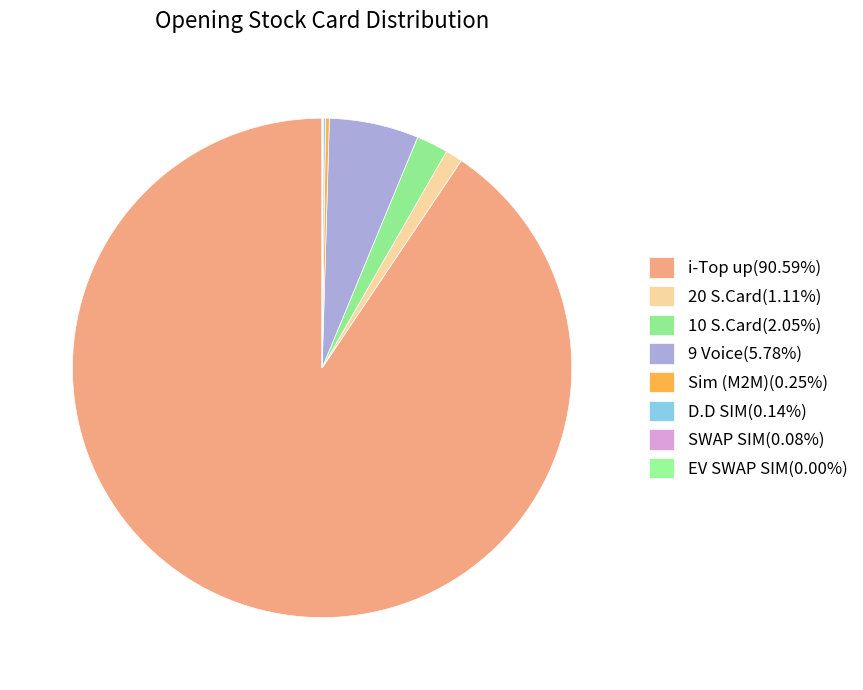

The EV SWAP SIM slice represents 0% of the pie. True or false?

True